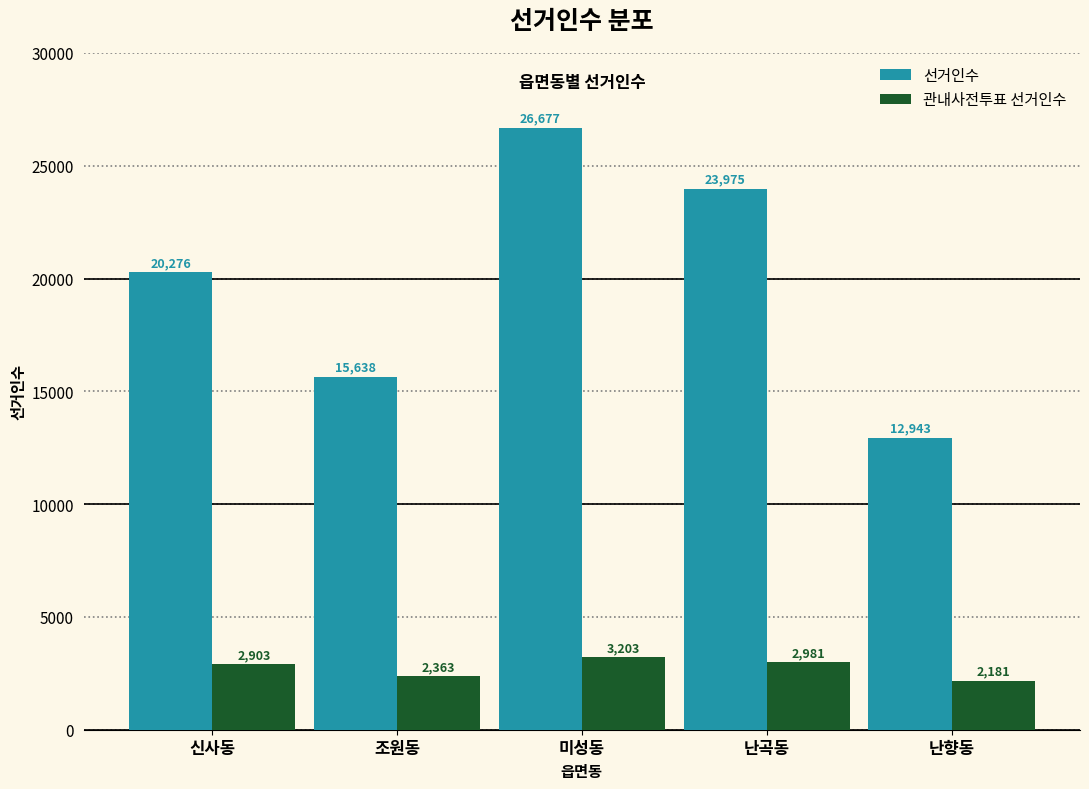

Reading left to right, list all the values displayed in this chart.

선거인수: 신사동=20276	조원동=15638	미성동=26677	난곡동=23975	난향동=12943
관내사전투표 선거인수: 신사동=2903	조원동=2363	미성동=3203	난곡동=2981	난향동=2181